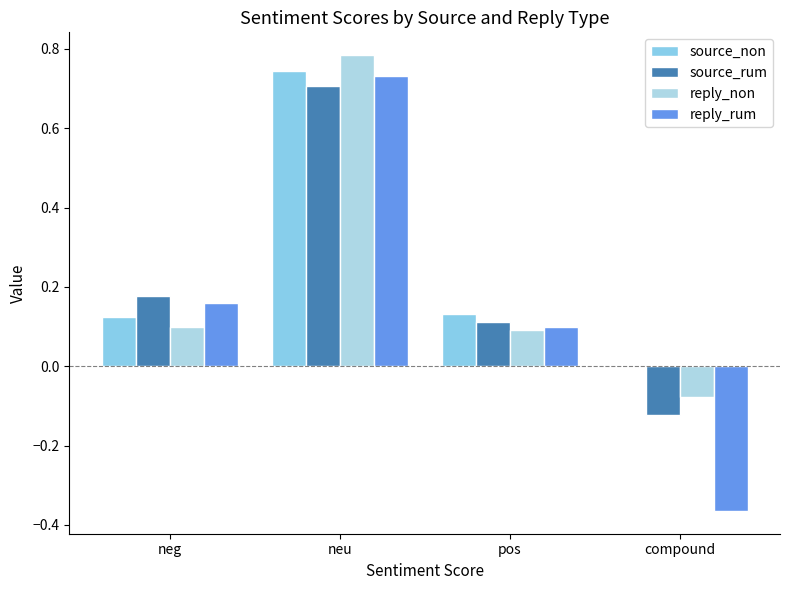

What is the difference between the maximum and minimum values in the reply_rum series?

1.1